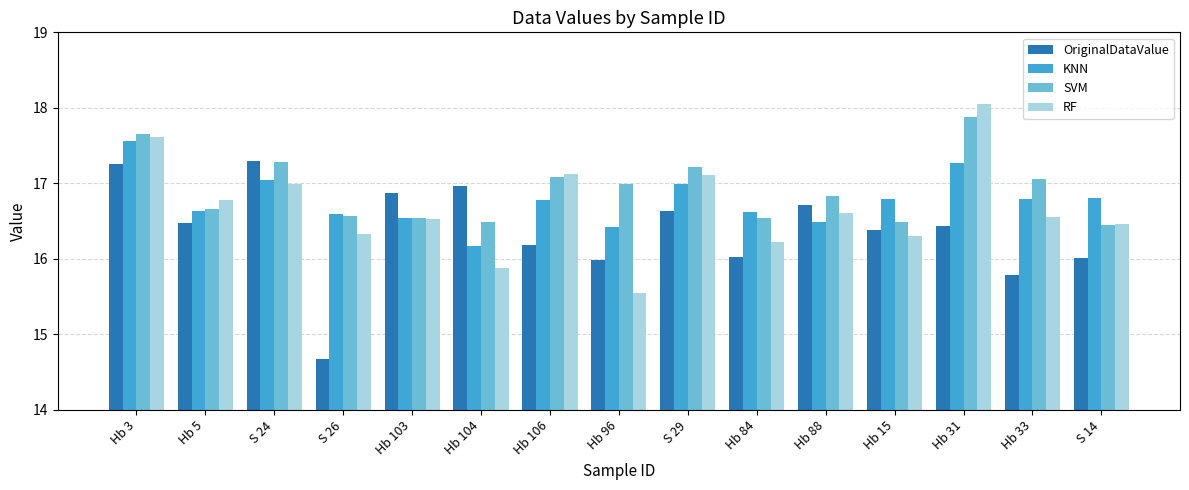

Rank the series by their average value, from lowest to highest.

OriginalDataValue, RF, KNN, SVM